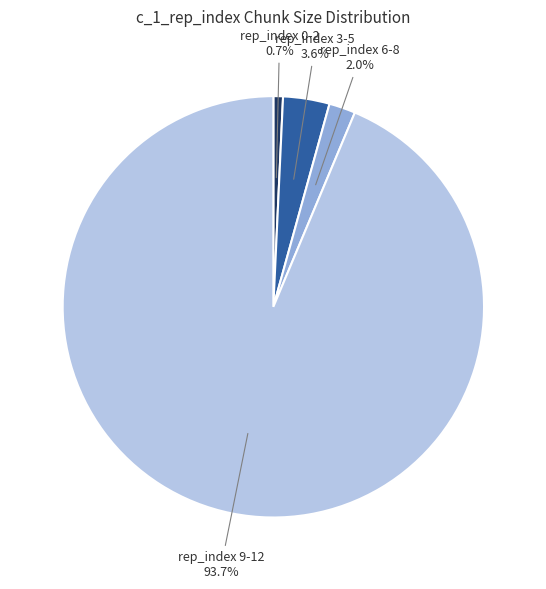

Which has a higher value, rep_index 0-2 or rep_index 6-8?

rep_index 6-8